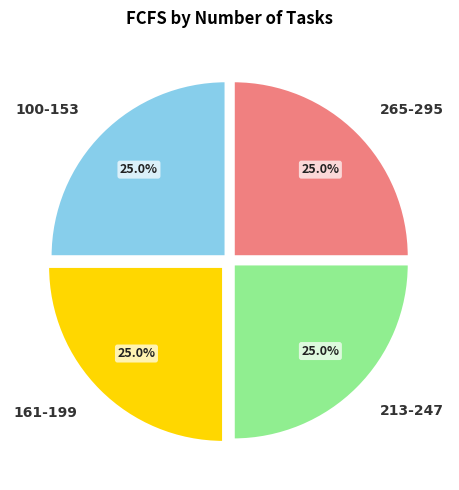

Is there a majority slice in this chart?

No